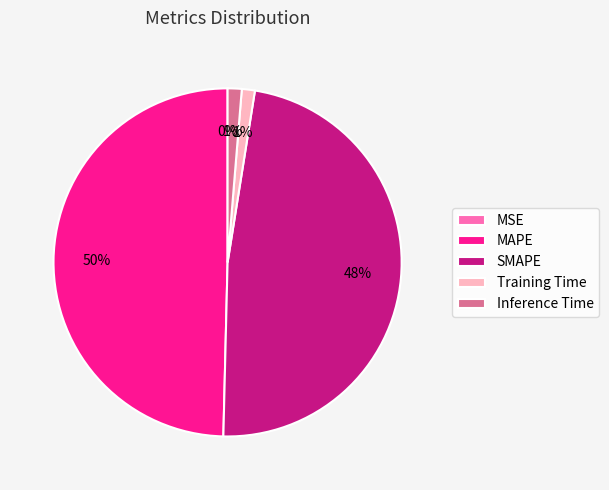

Approximately how many times larger is the value at SMAPE compared to MAPE?

1.0